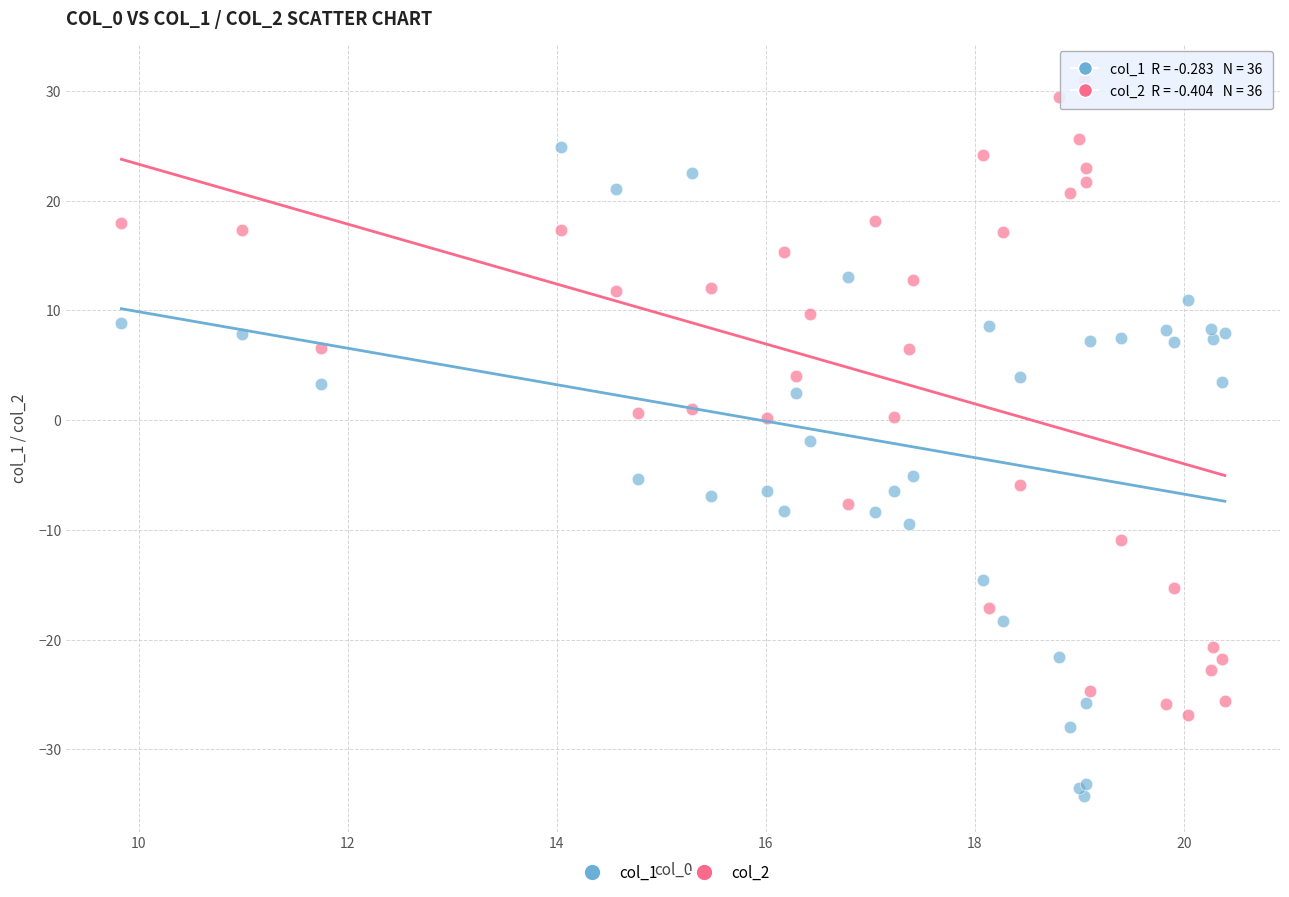

Which series reaches the maximum Y coordinate?

col_2